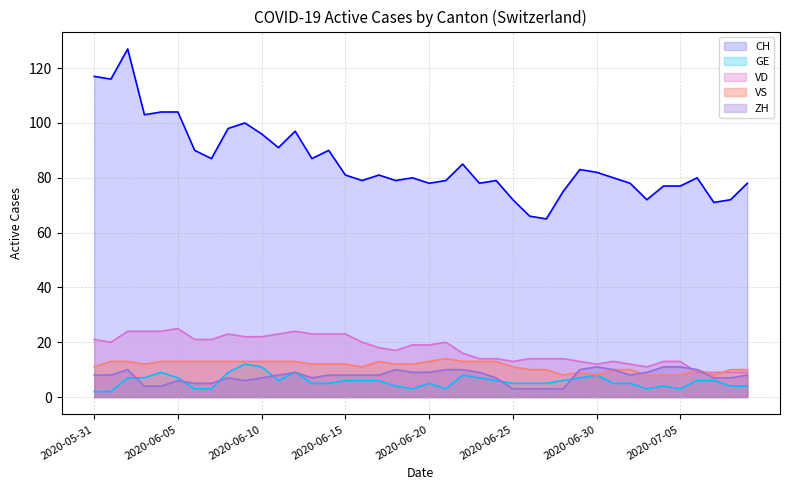

What is the label of the 6th point from the right?

2020-07-04